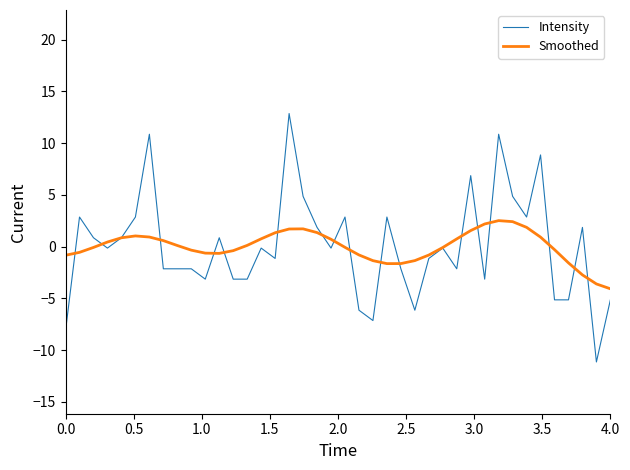

What is the maximum value shown in the chart?

12.9